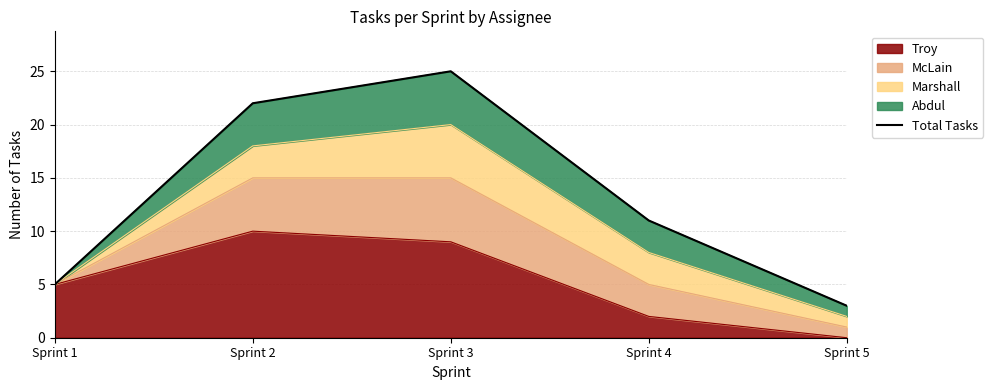

The value of Troy at Sprint 4 is 1. True or false?

False